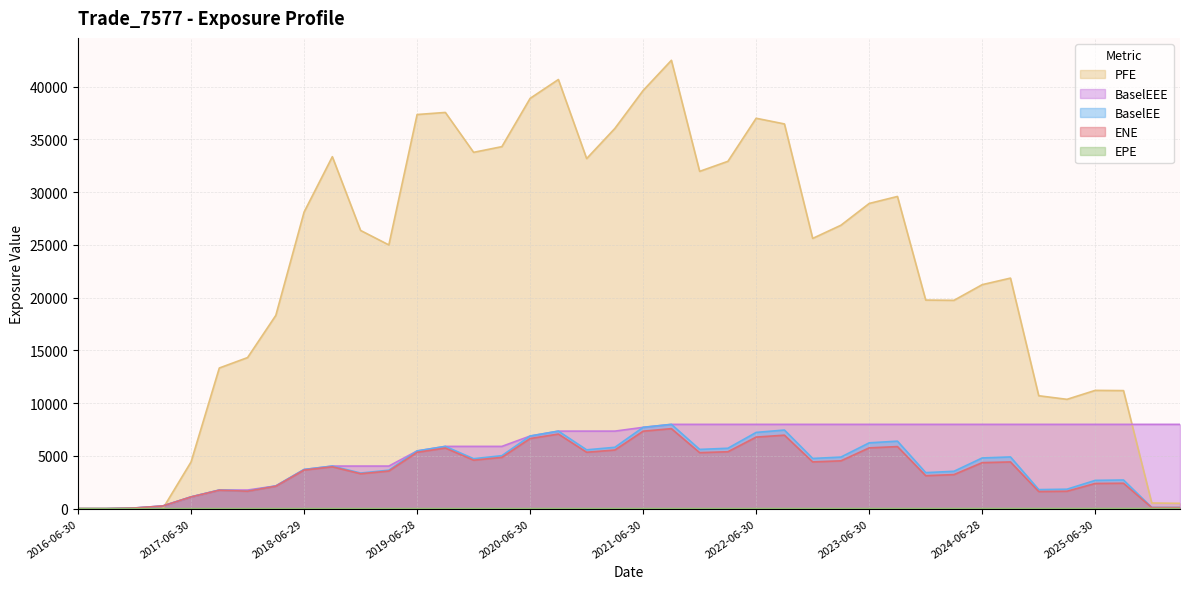

True or false: BaselEEE has a value of 10808.7 at 2021-09-30.

False